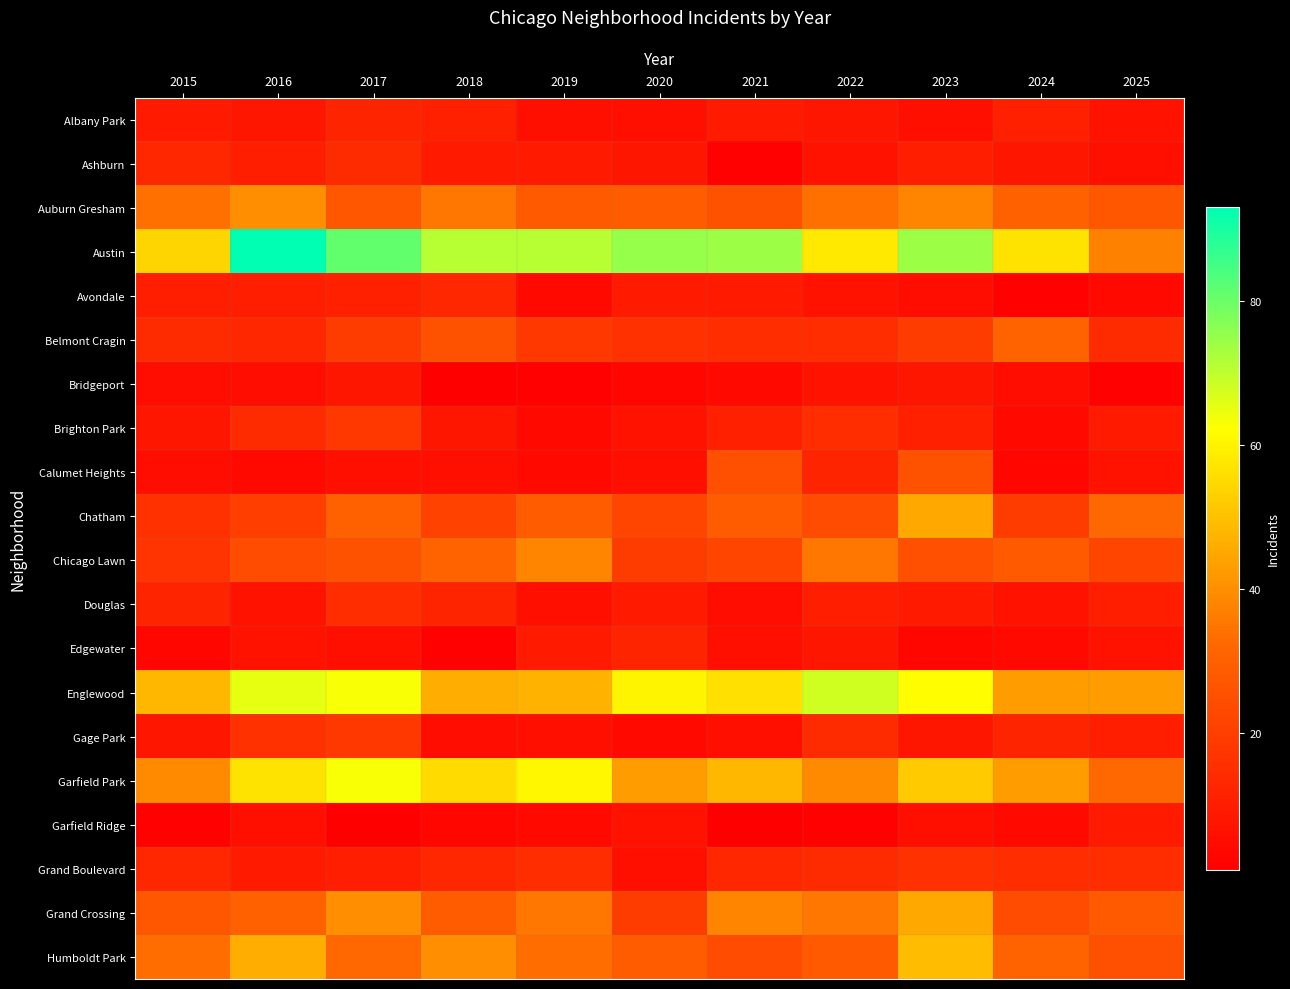

Which series has the widest spread of values?

Austin